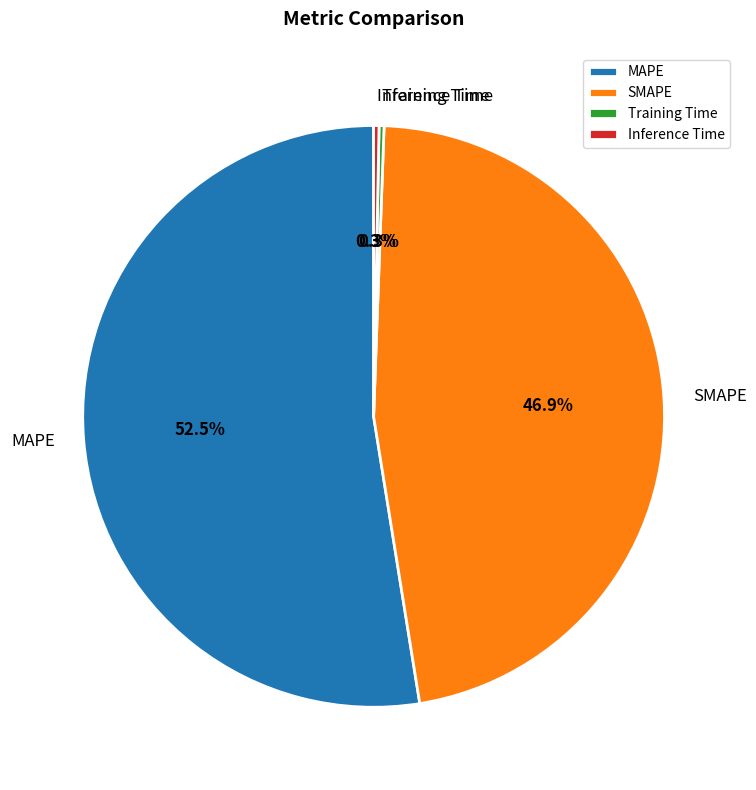

Does SMAPE represent more than half of the total?

No